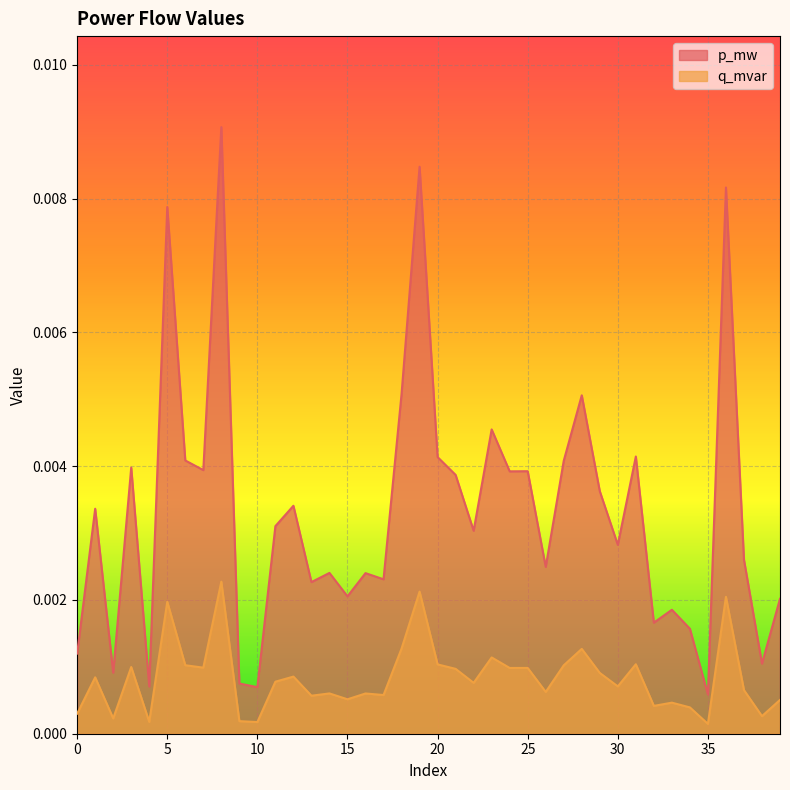

True or false: p_mw and q_mvar intersect in this chart.

False